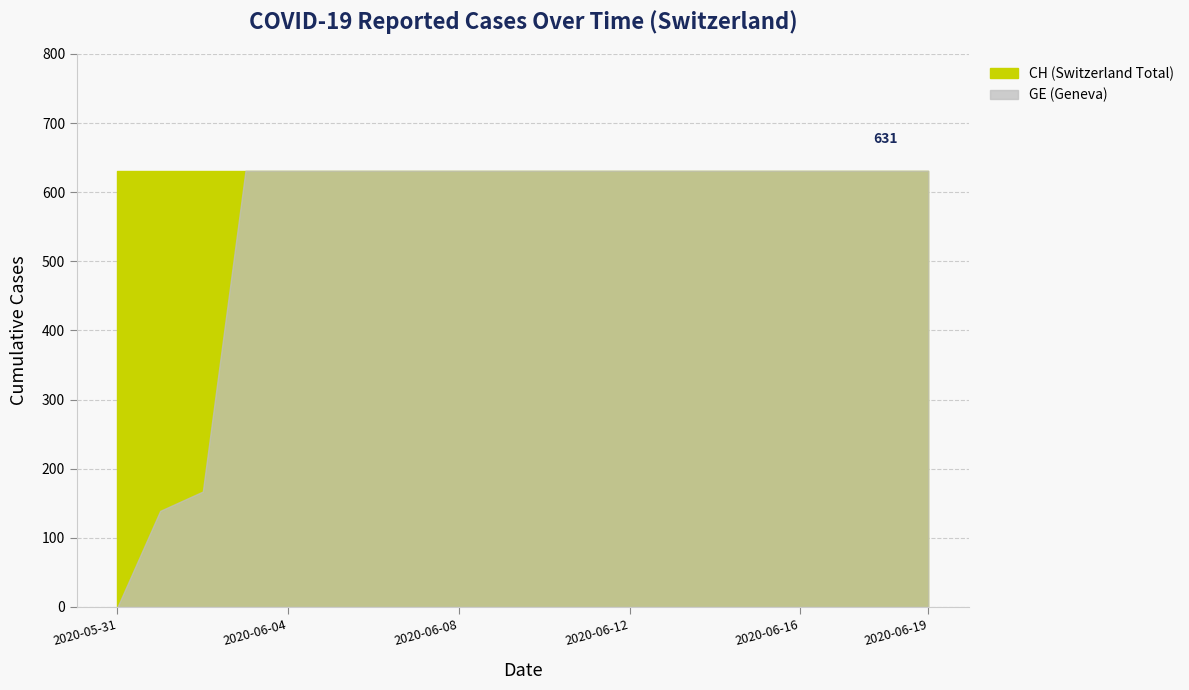

Is the value of CH at 2020-06-03 greater than the value of GE at 2020-06-14?

No